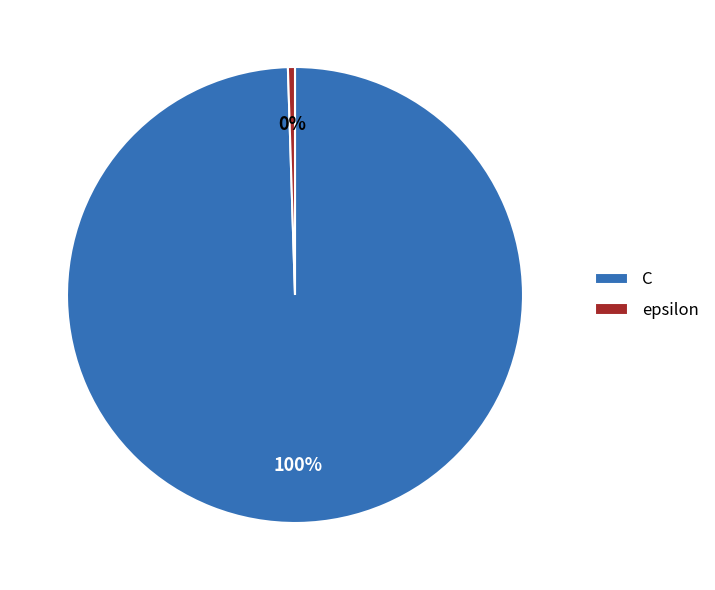

Which category has the biggest portion of the pie?

C